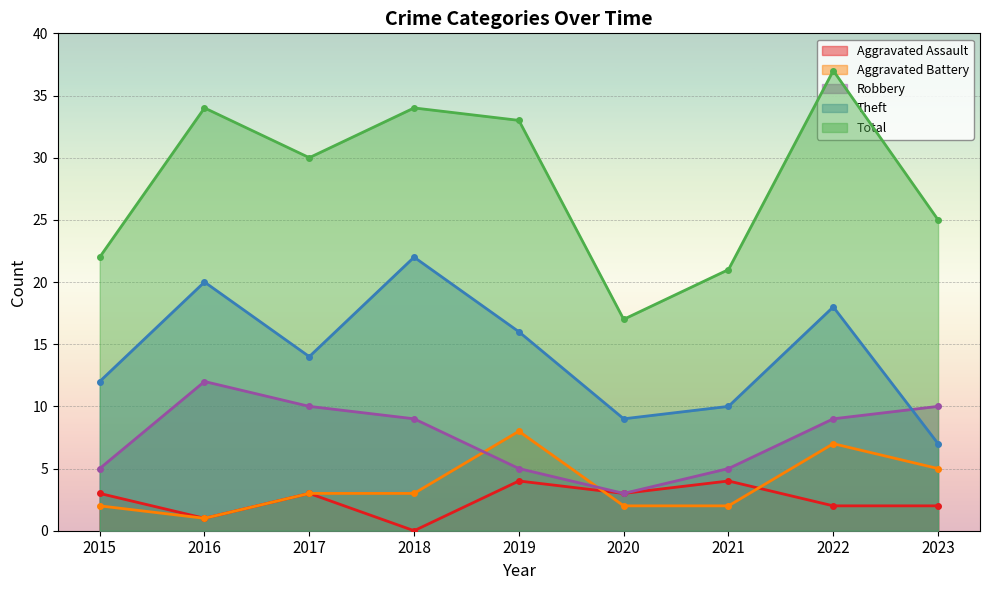

True or false: Theft and Total intersect in this chart.

False